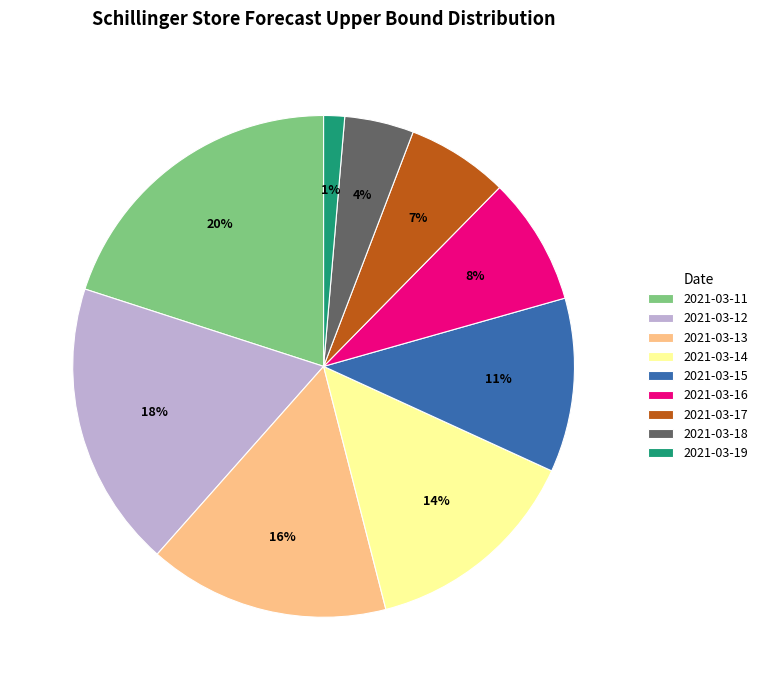

Does any single category account for the majority?

No